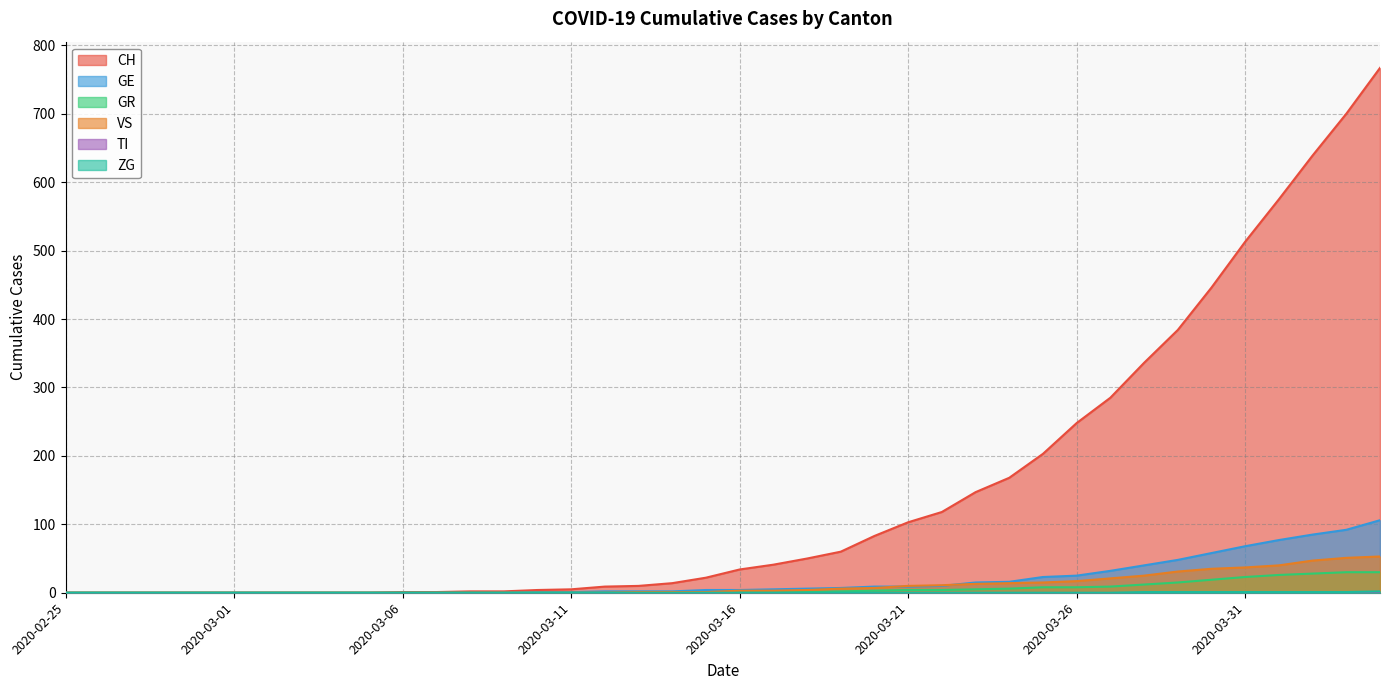

True or false: GE and ZG intersect in this chart.

False